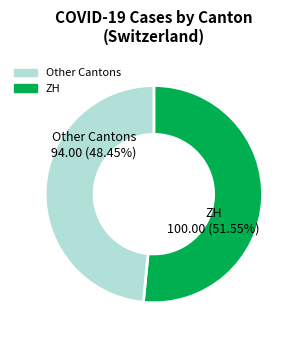

Is there any slice that represents more than half of the pie?

Yes